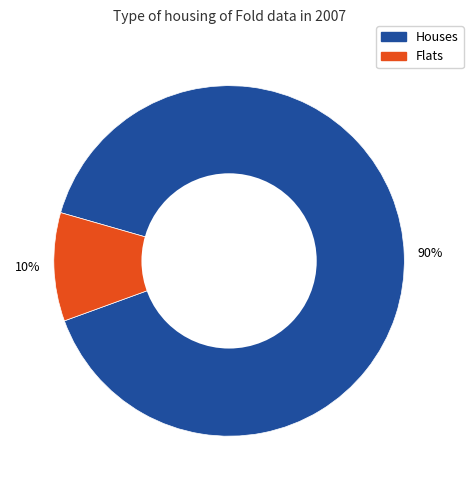

To the nearest percent, what is the difference between the largest and smallest slice percentages?

80%